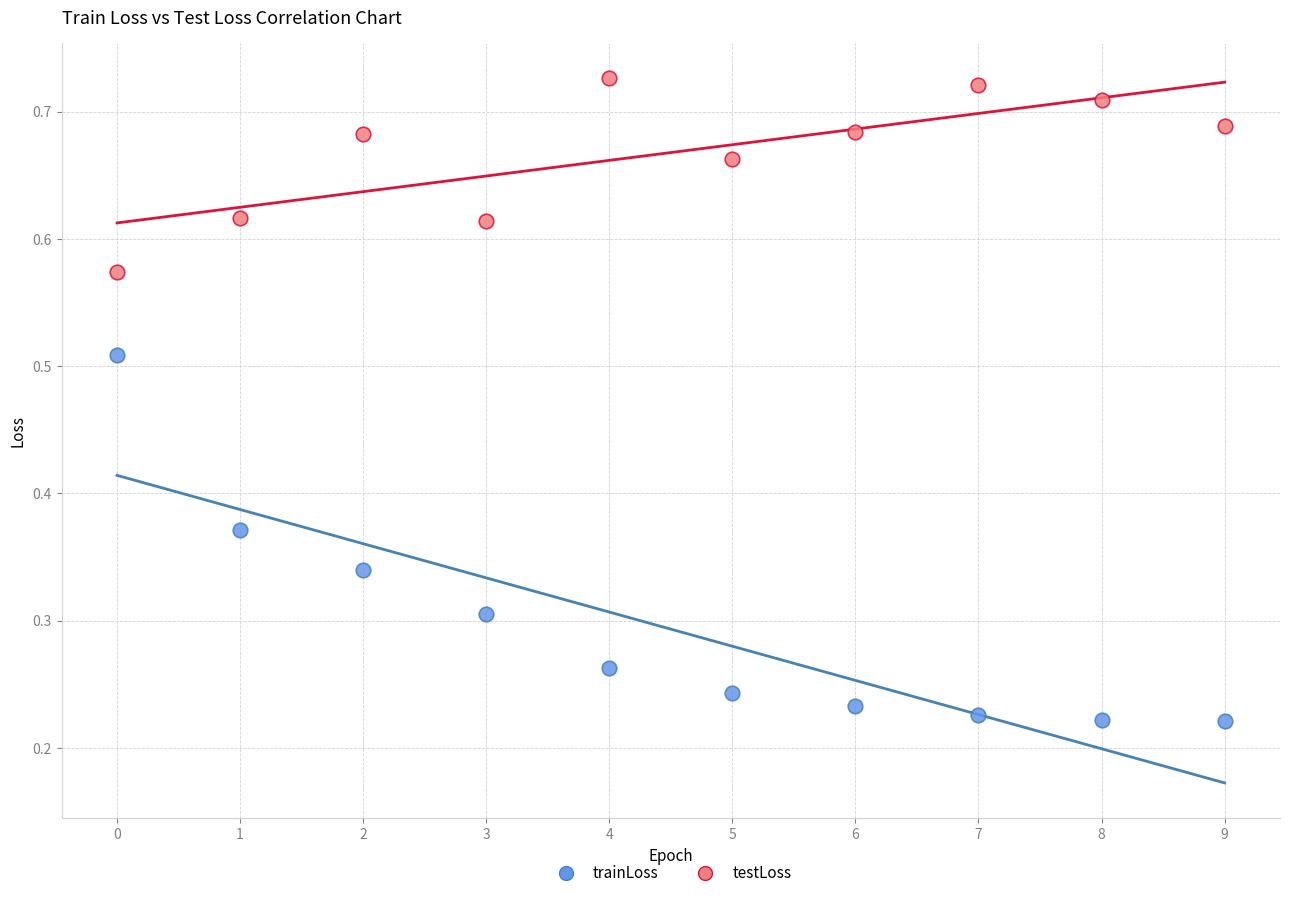

What are all the series names shown in the legend?

trainLoss, testLoss